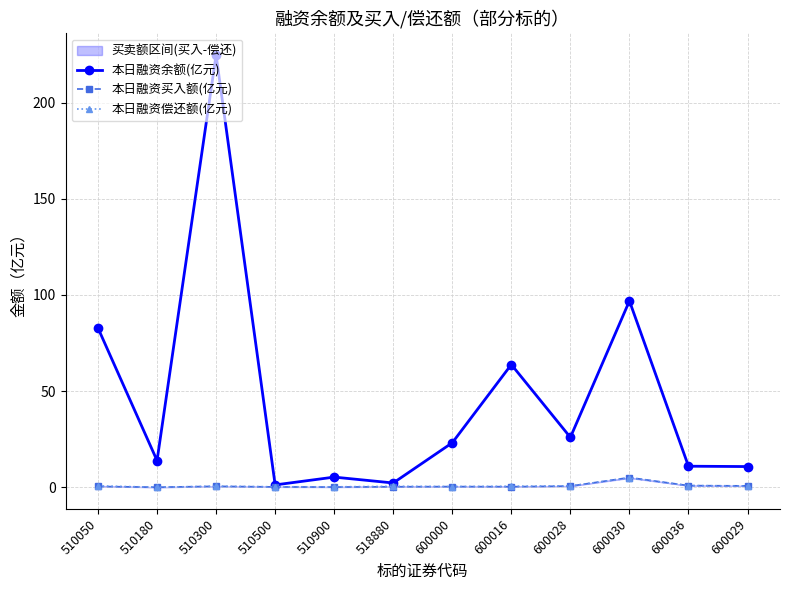

What is the label of the 10th point from the right?

510300